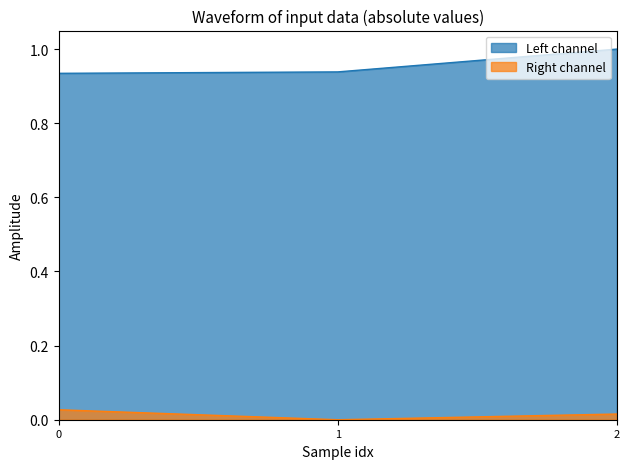

What is the highest value of the Left channel series?

1.0